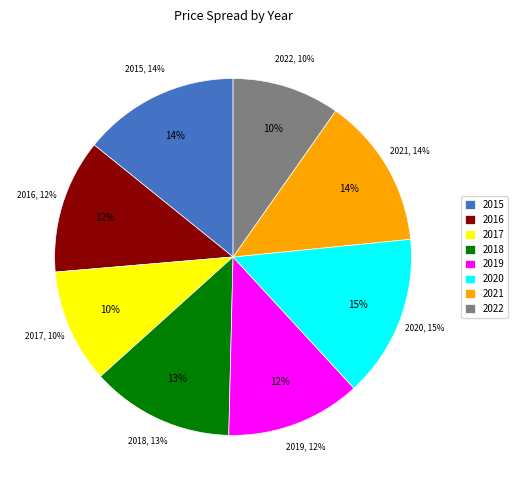

What is the largest slice in the pie chart?

2020